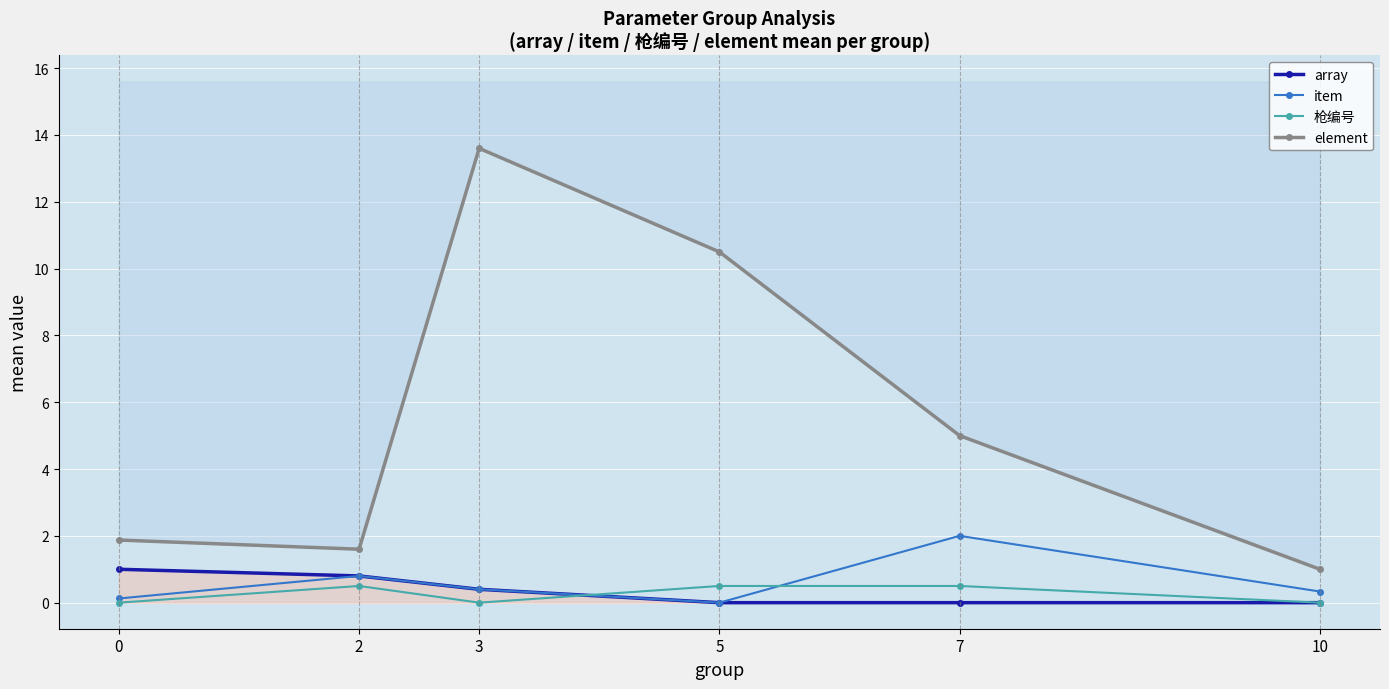

Which series ends up on top after the final intersection of item and 枪编号?

item